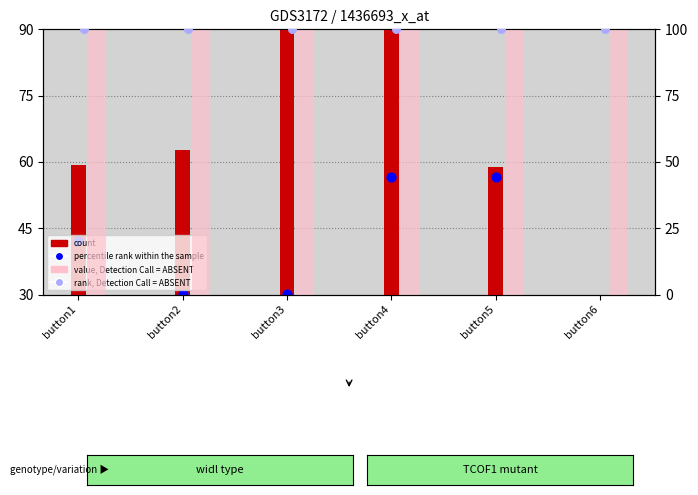

What is the total value across all series at button4?

354.8